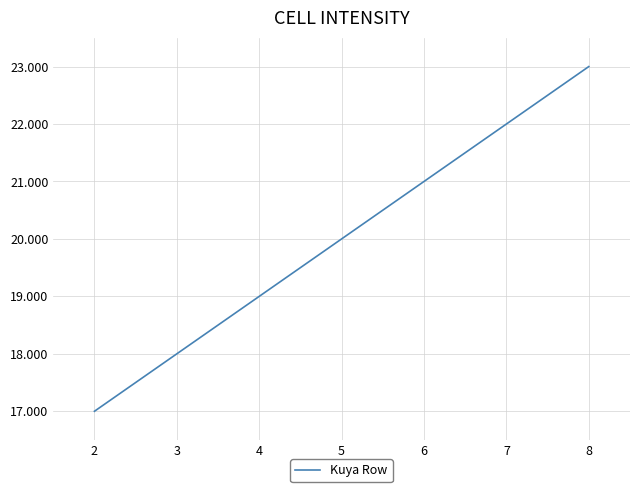

Which has a higher value, 7 or 8?

8